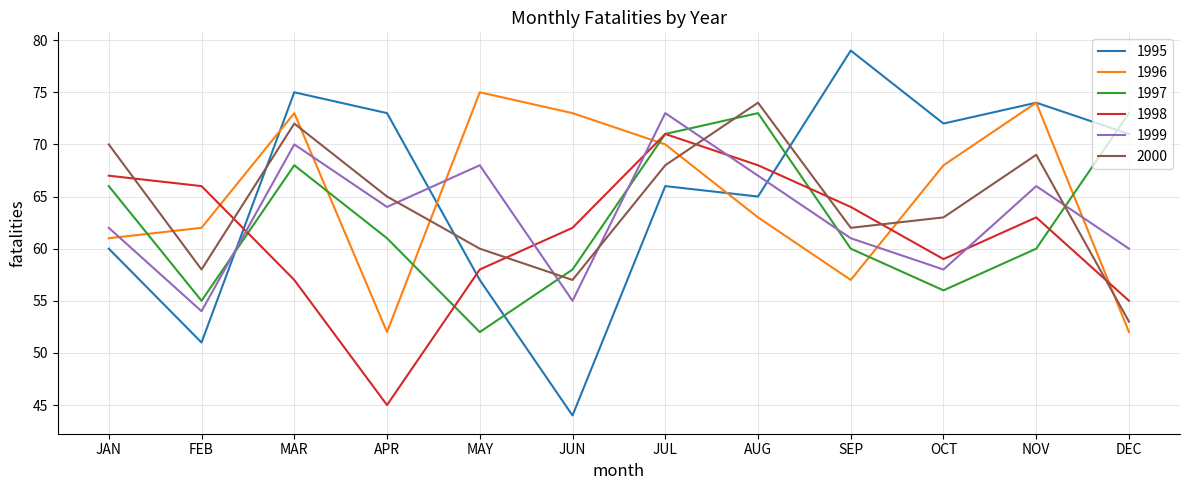

What position from the right is JUL?

6